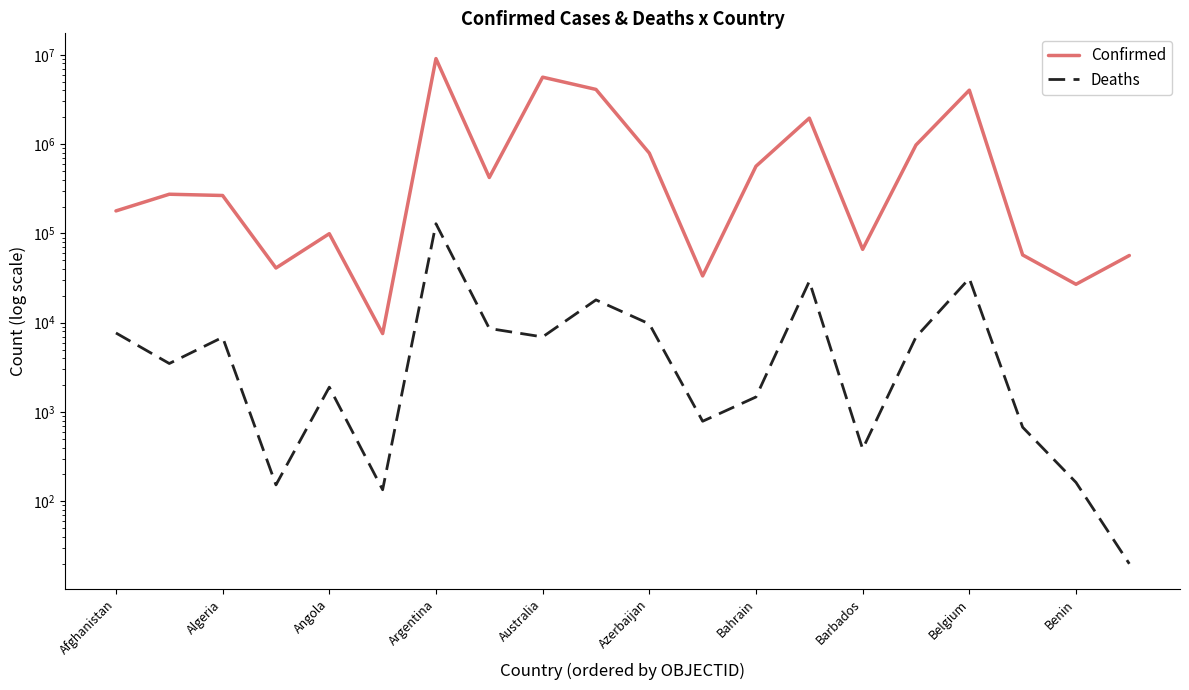

The Deaths series shows 13000 at Afghanistan. True or false?

False